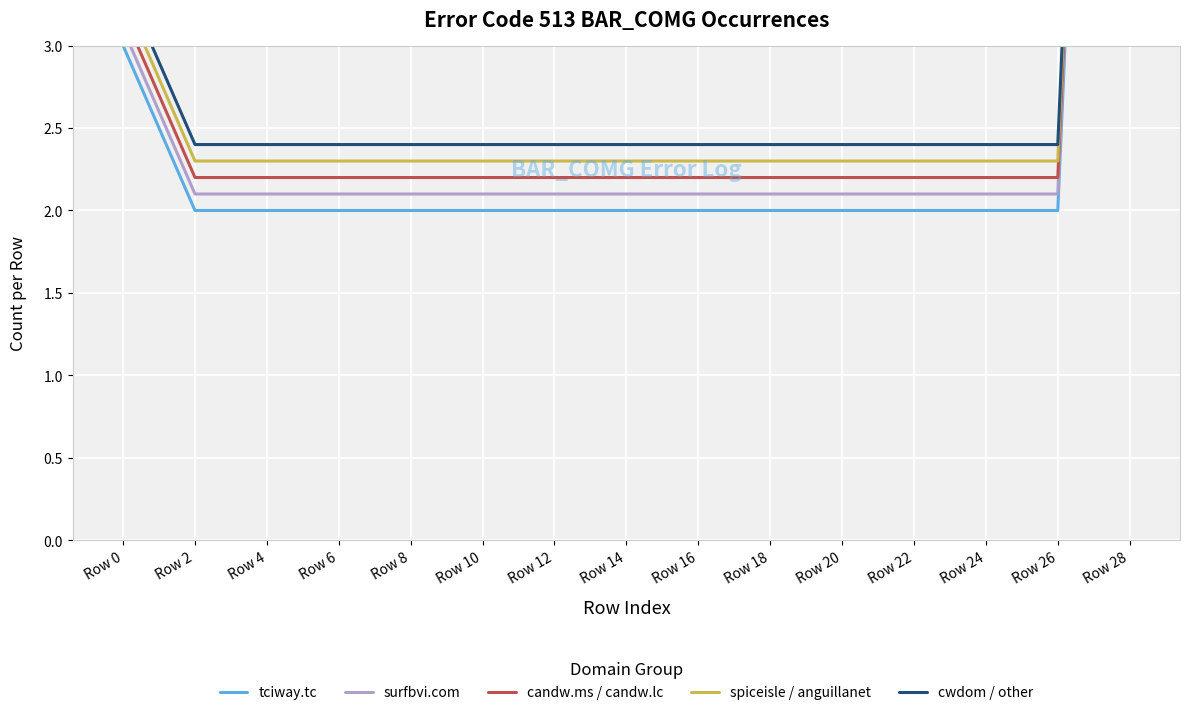

Which label corresponds to the largest value in the chart?

Row 28